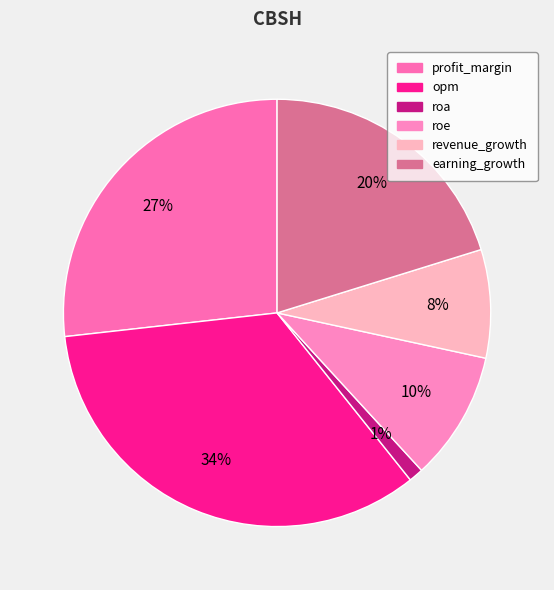

What is the total percentage of roa and revenue_growth?

9.3%